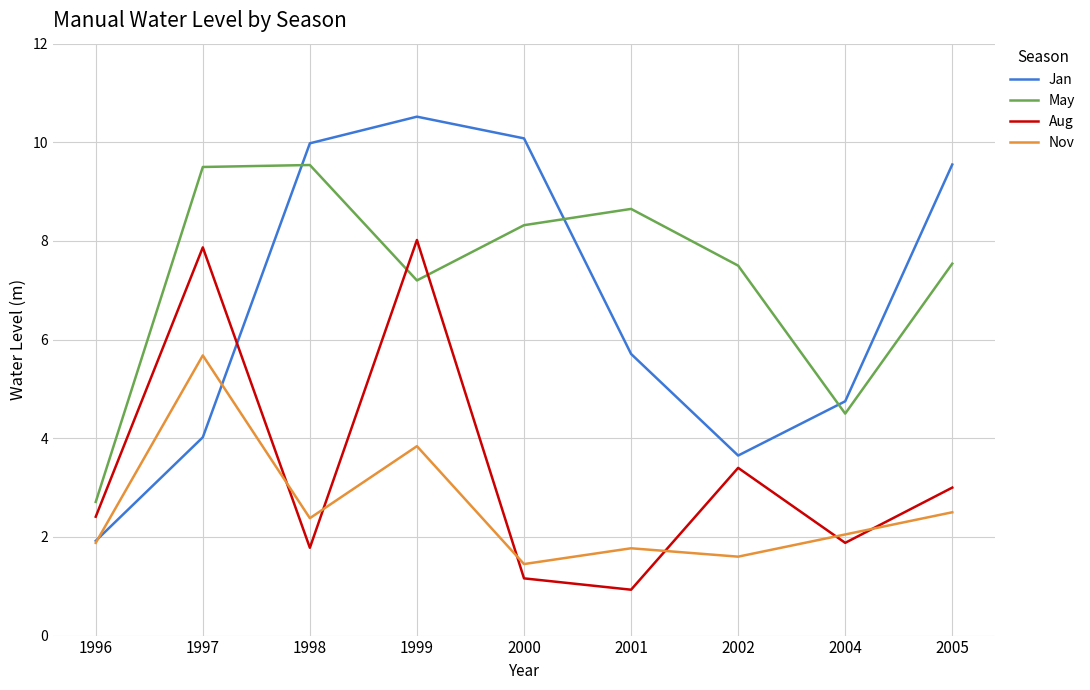

The Jan series shows 10.0 at 1998. True or false?

True